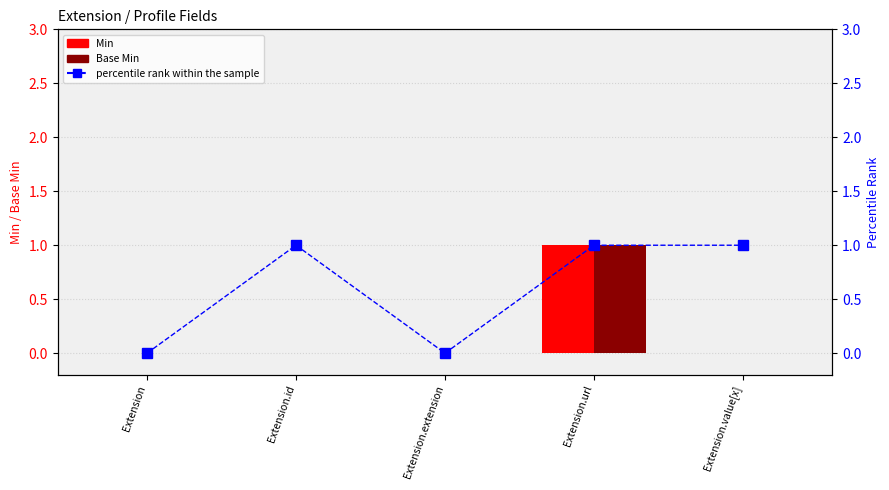

Reading left to right, extract all data points from this chart.

Min: Extension=0	Extension.id=0	Extension.extension=0	Extension.url=1	Extension.value[x]=0
Base Min: Extension=0	Extension.id=0	Extension.extension=0	Extension.url=1	Extension.value[x]=0
percentile rank within the sample: Extension=0	Extension.id=1	Extension.extension=0	Extension.url=1	Extension.value[x]=1